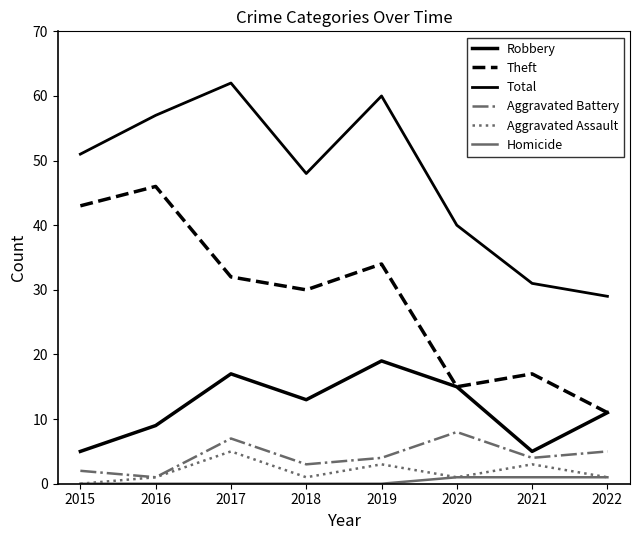

Which series changed the most between 2016 and 2022?

Theft